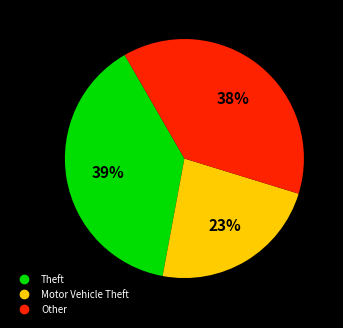

Does any single category account for the majority?

No